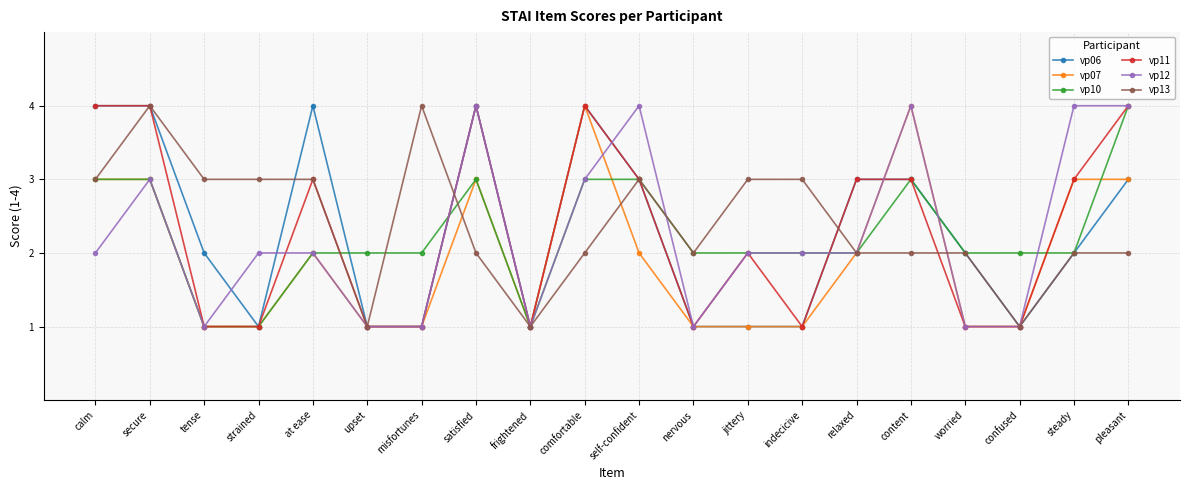

Is the value of vp13 at self-confident greater than the value of vp12 at relaxed?

Yes